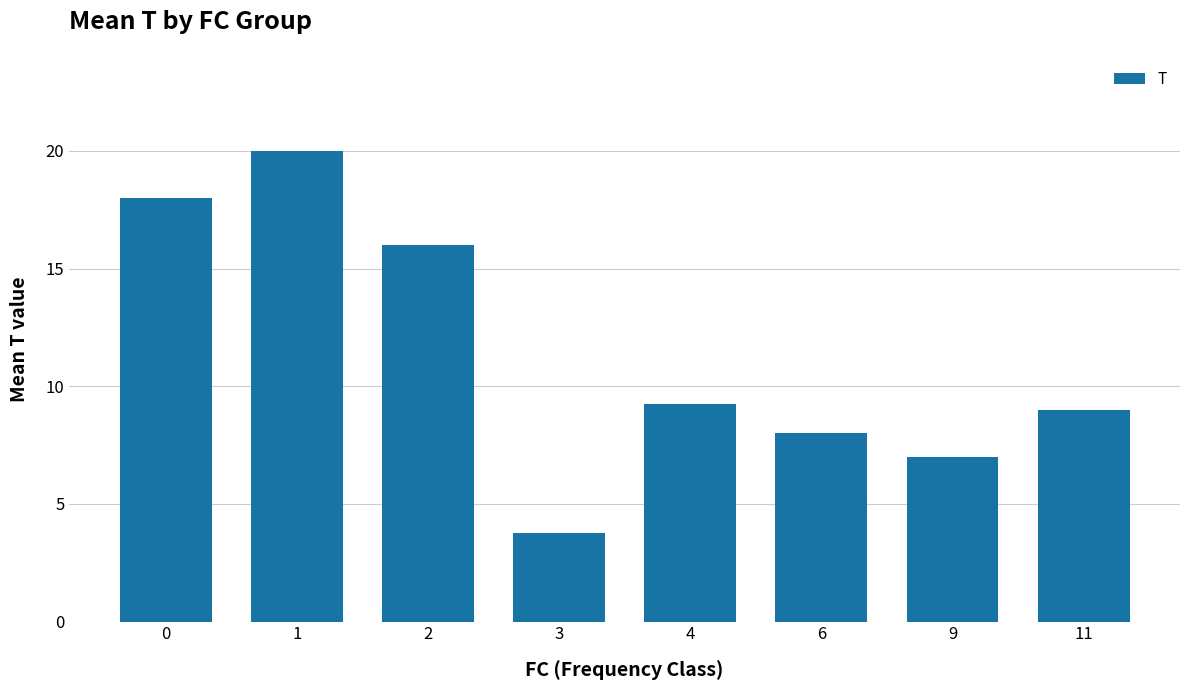

The chart shows a value of 16.6 at 4. True or false?

False